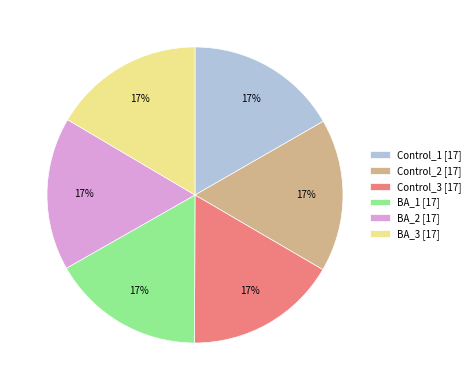

The Control_2 slice represents 17% of the pie. True or false?

True